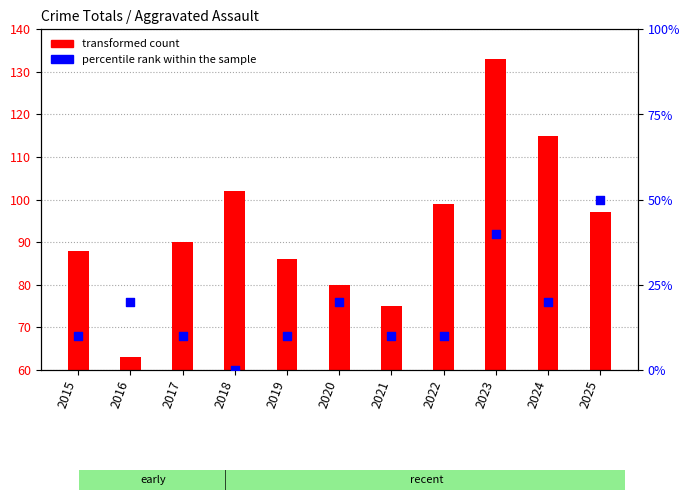

Which series reaches the minimum Y coordinate?

percentile rank within the sample